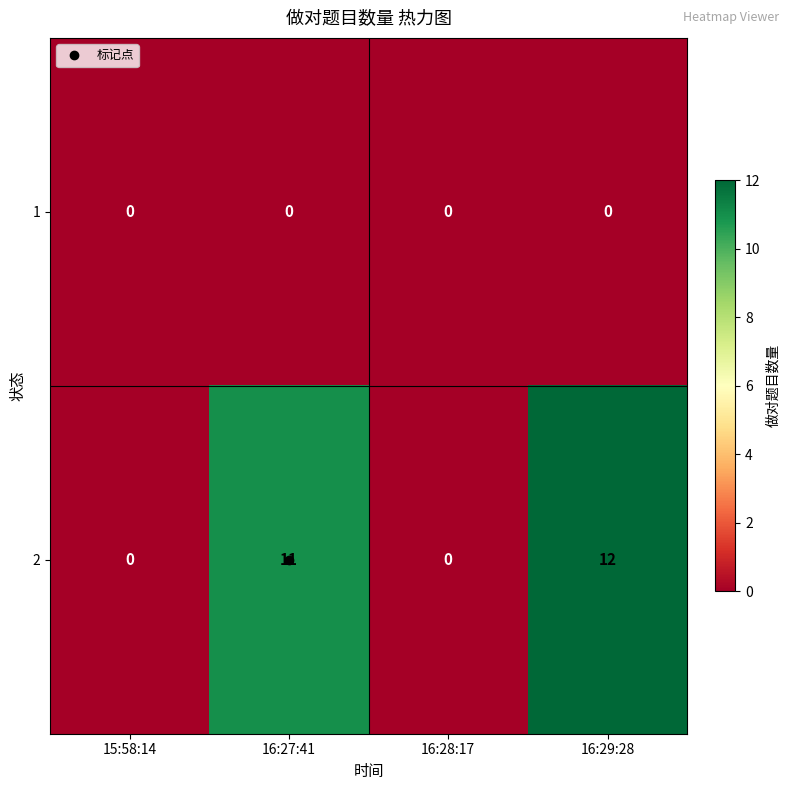

Which label corresponds to the largest value in the chart?

16:29:28